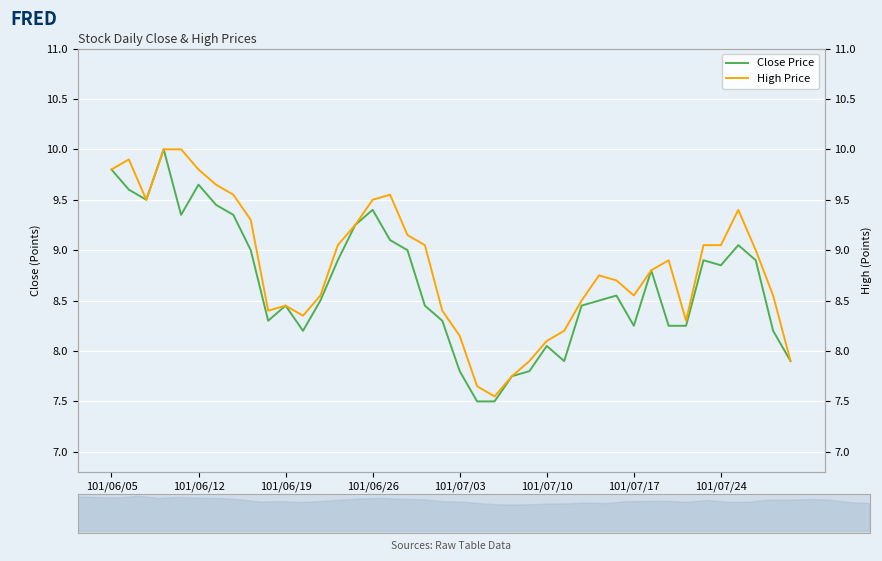

What is the maximum value for Close Price?

10.0